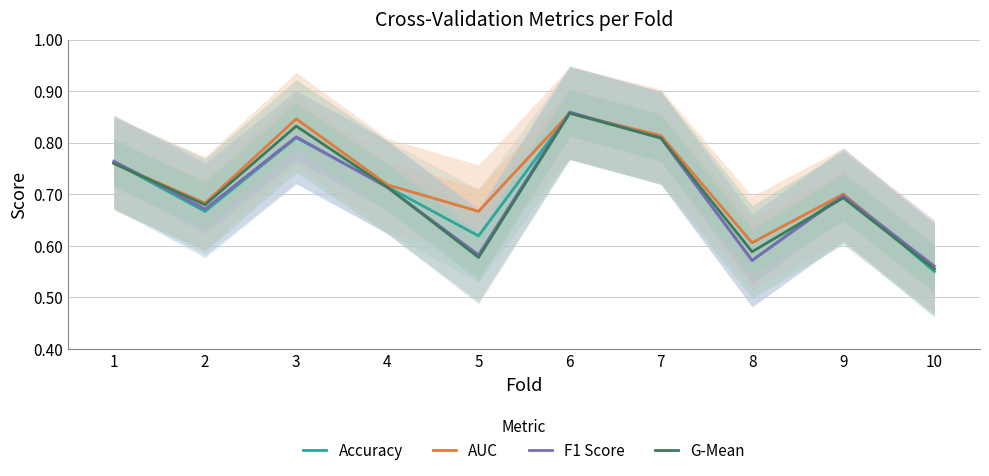

Between which two adjacent categories do G-Mean and Accuracy first intersect?

1 and 2